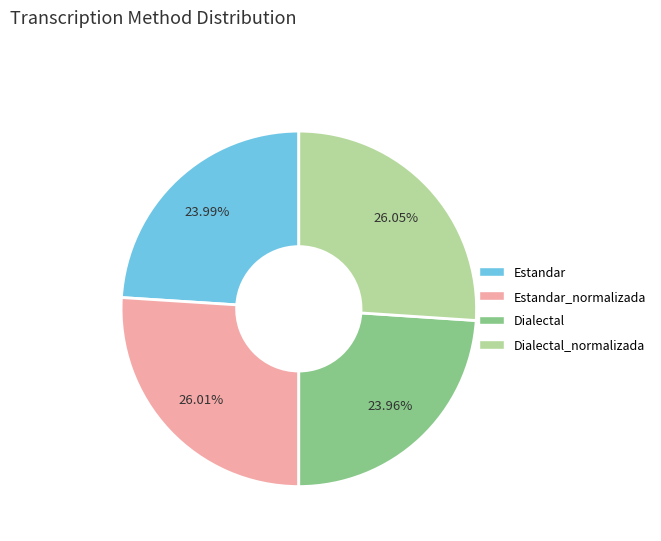

Is there a majority slice in this chart?

No